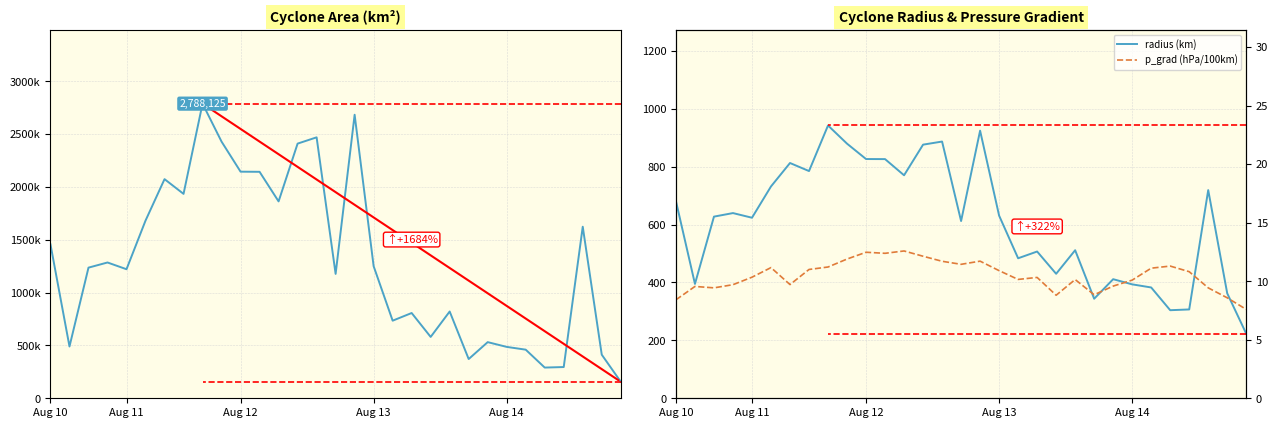

True or false: area has more than 1 interior local peaks.

True